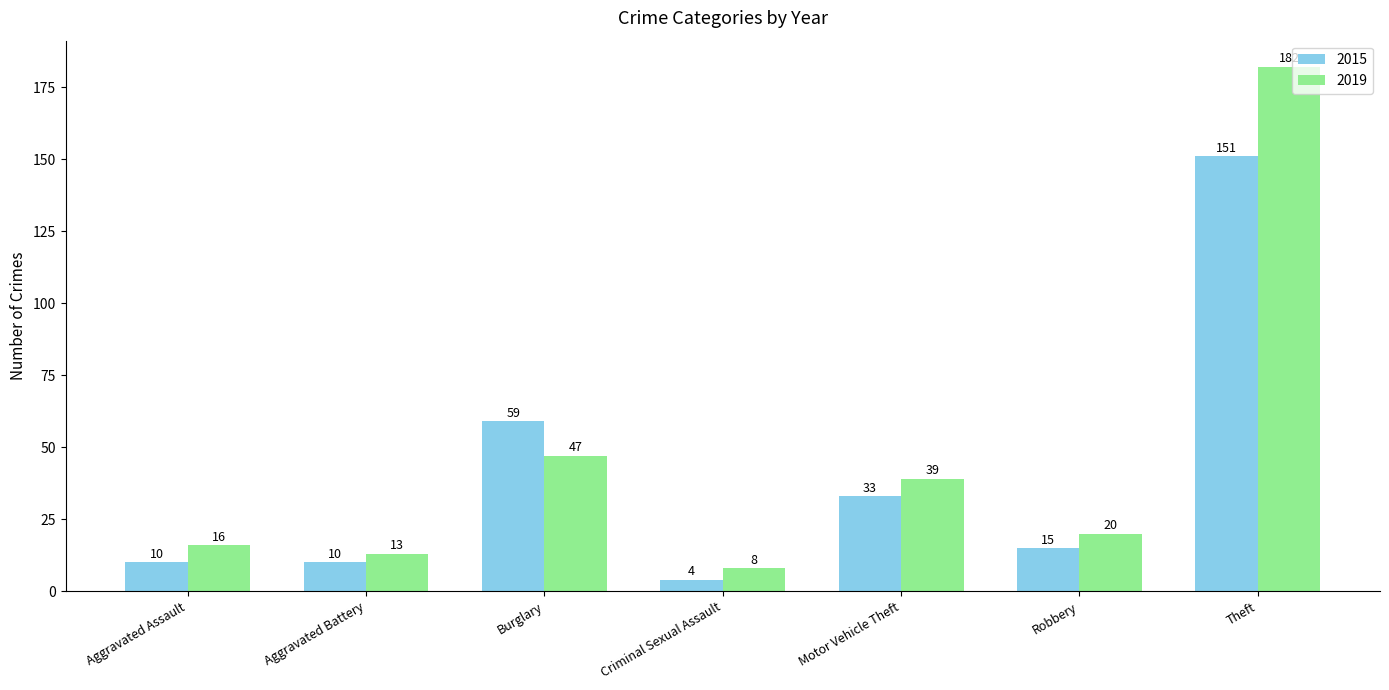

What are all the series names shown in the legend?

2015, 2019